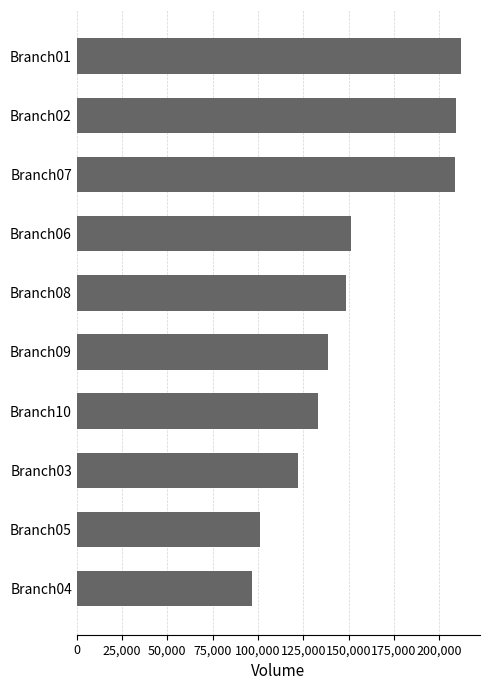

How many bars are there in total?

10